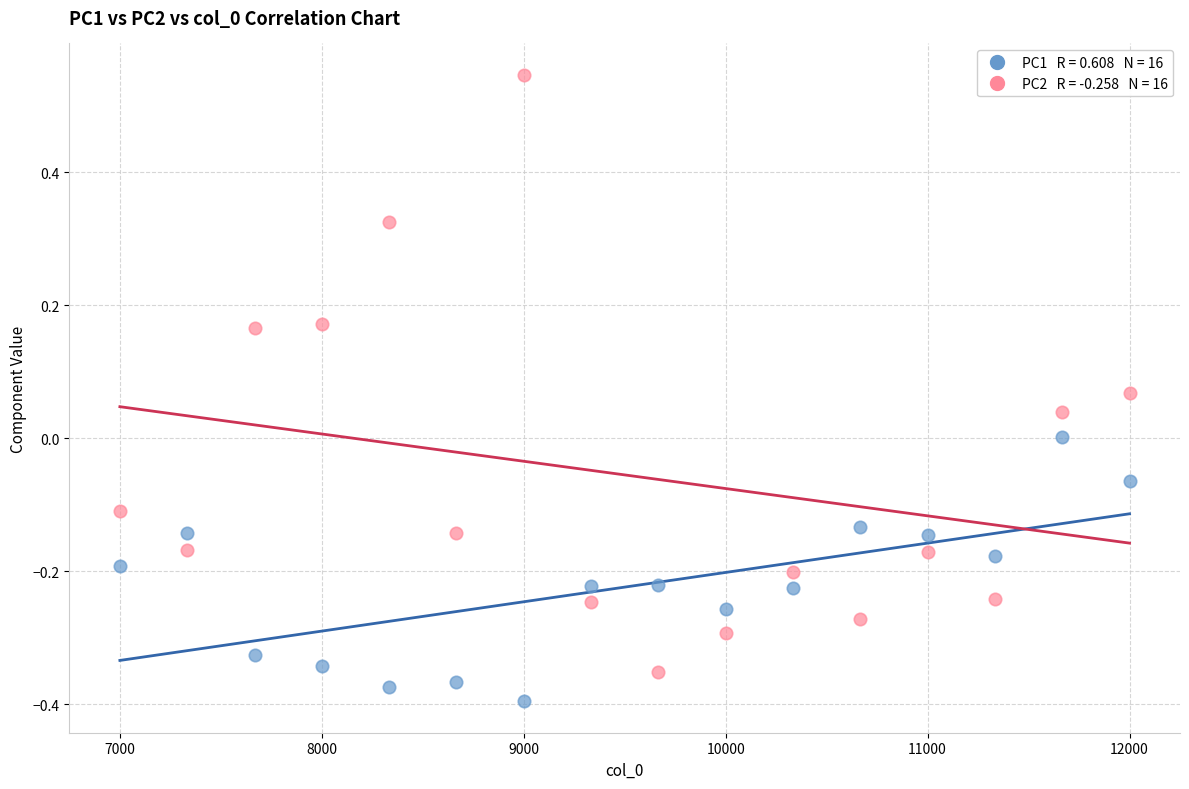

Across all data points, what is the range of X values (max minus min)?

5000.0